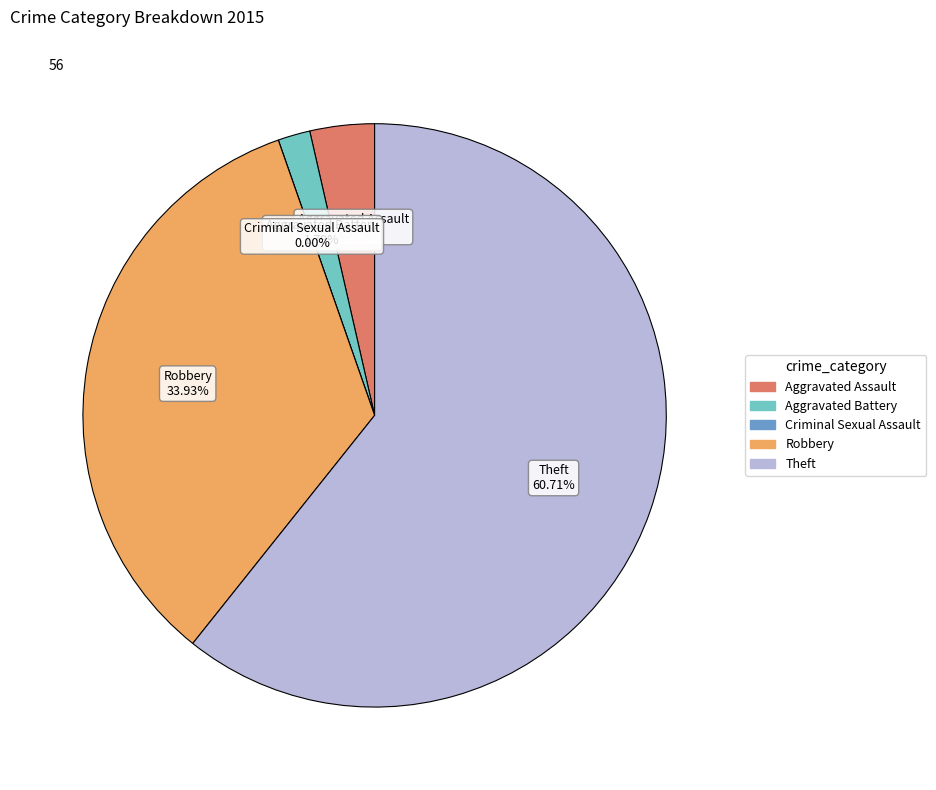

Which category accounts for the majority?

Theft